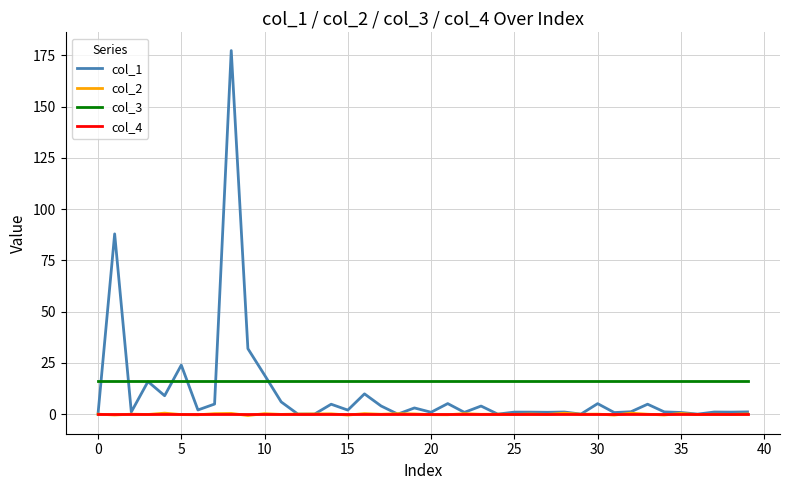

True or false: col_4 and col_3 intersect in this chart.

False